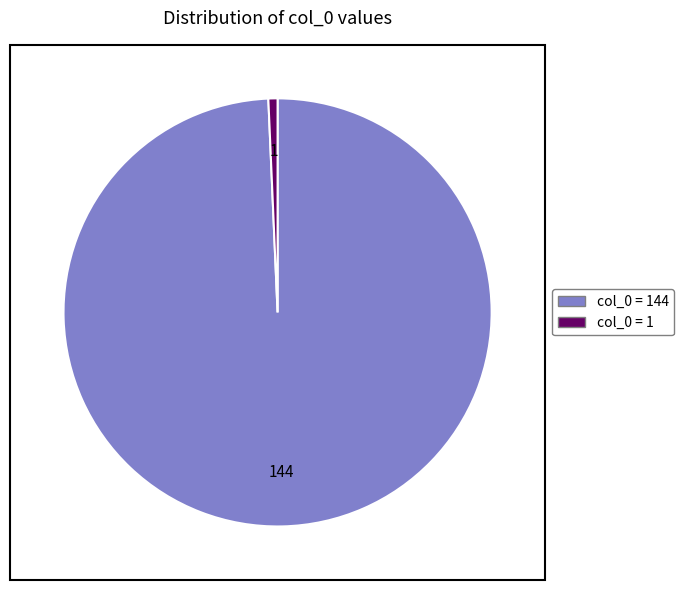

Is there a majority slice in this chart?

Yes